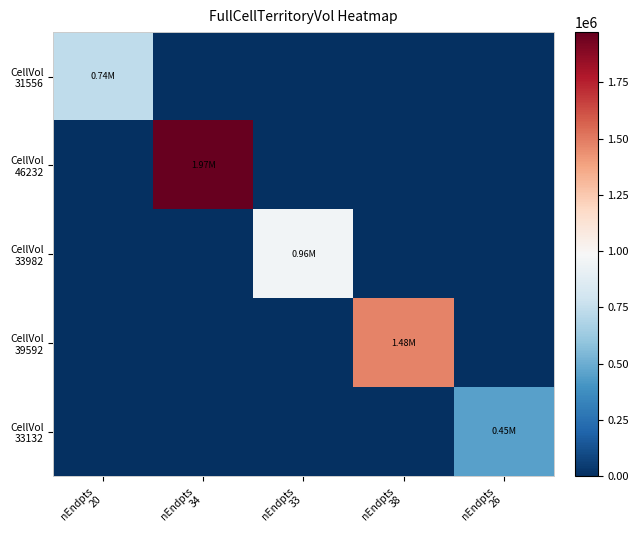

How many series are shown in this chart?

5